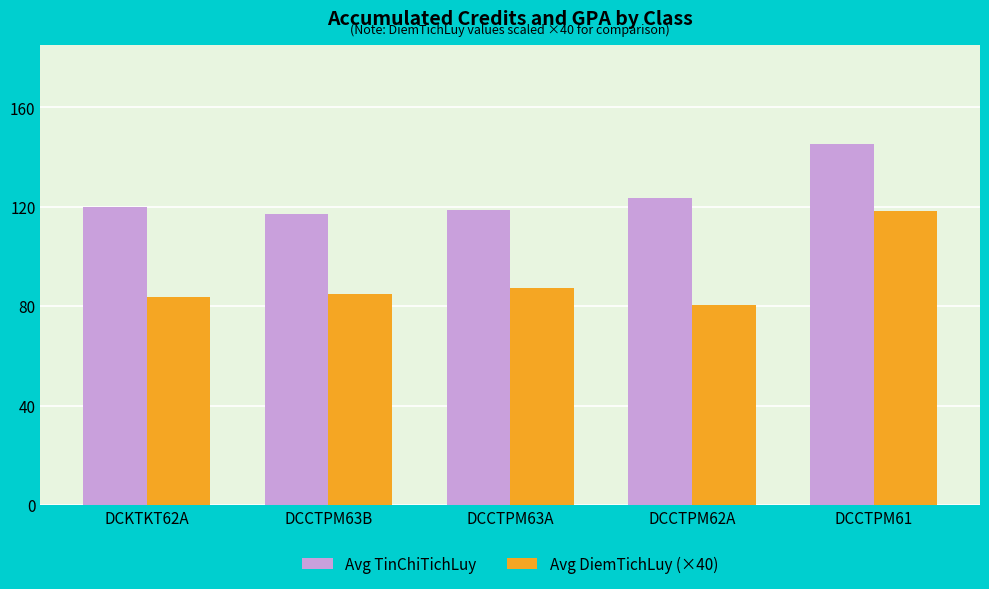

At which label is Avg DiemTichLuy (×40) closest to 99?

DCCTPM63A